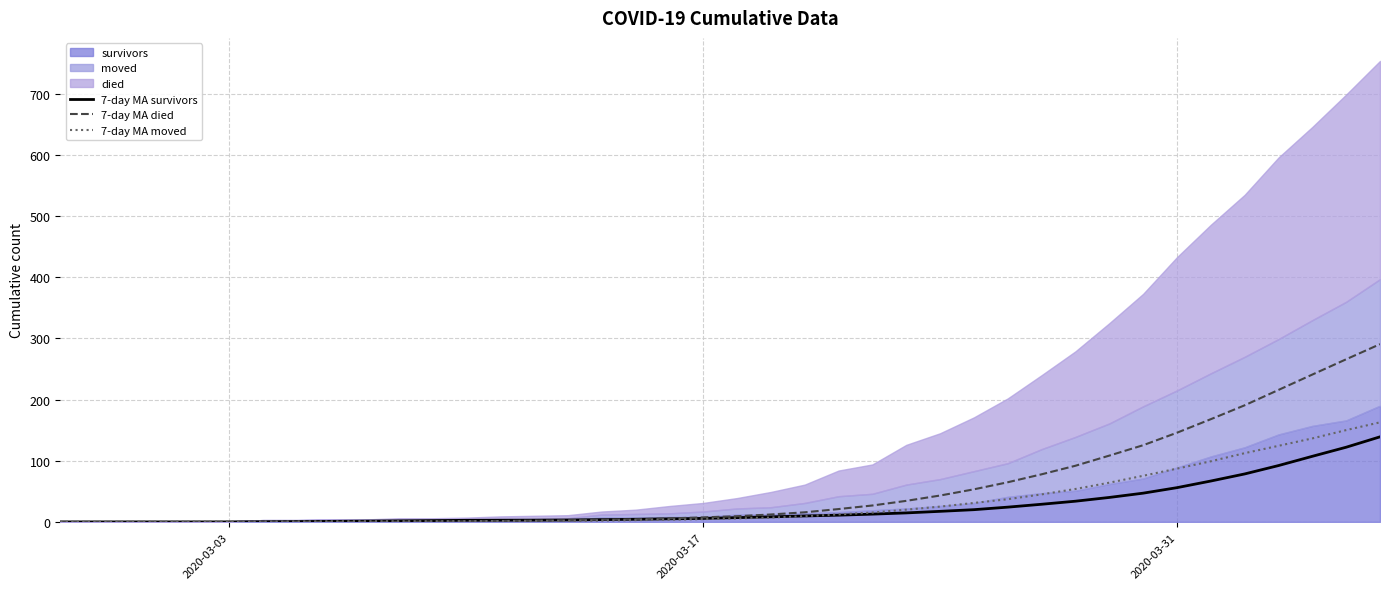

What is the highest value of the 7-day MA survivors series?

139.1